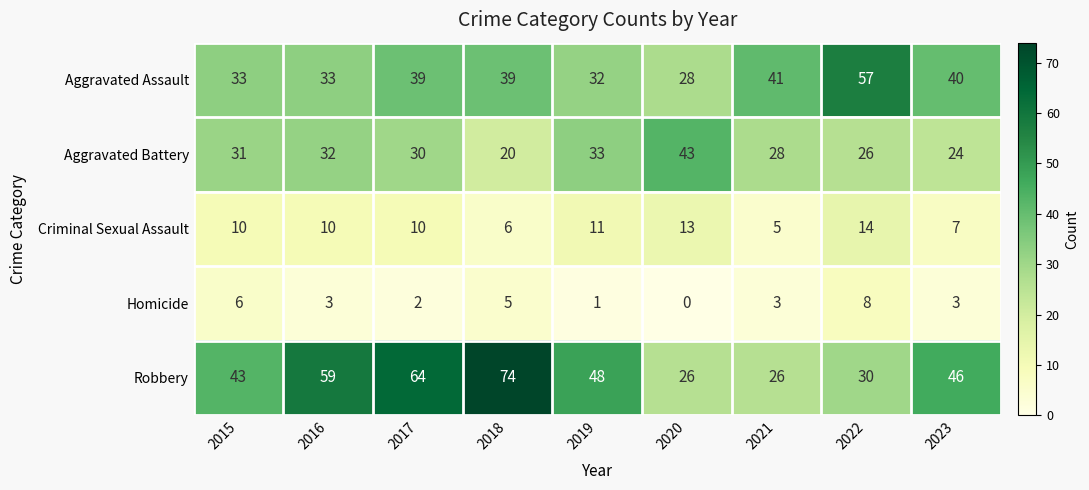

Which series changed the most between 2017 and 2020?

Robbery